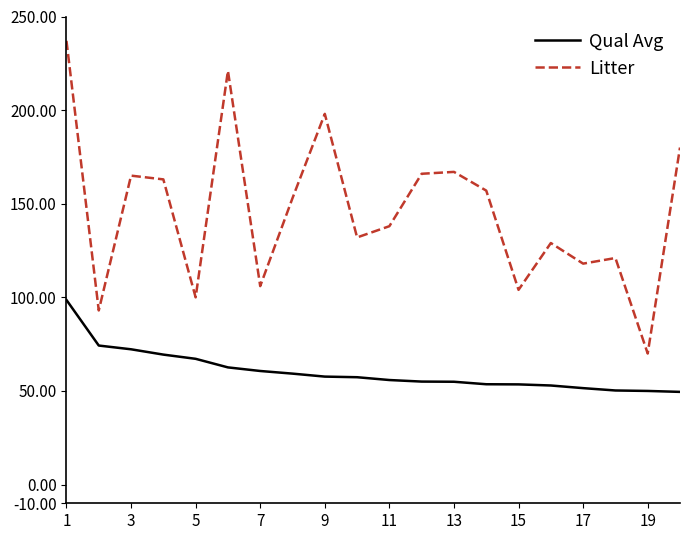

Which series has the largest total across all categories?

Litter